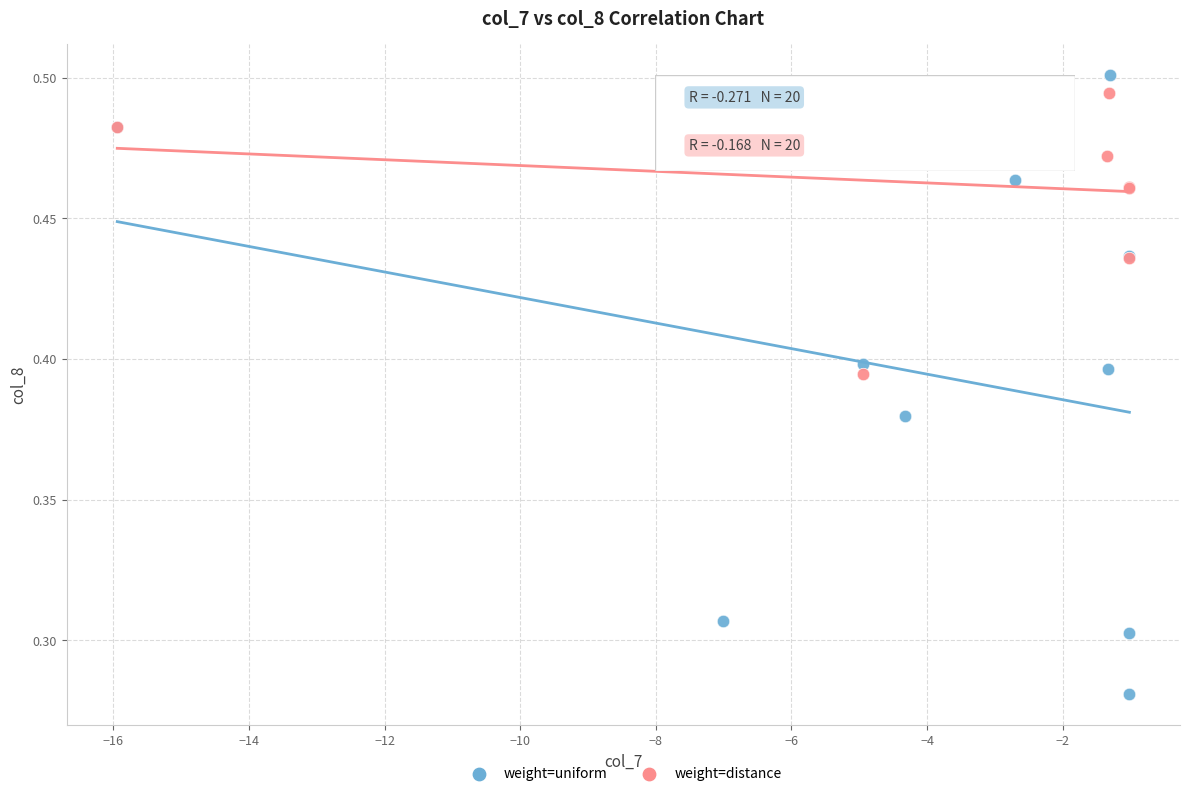

Which series has the largest Y range (max minus min)?

weight=uniform